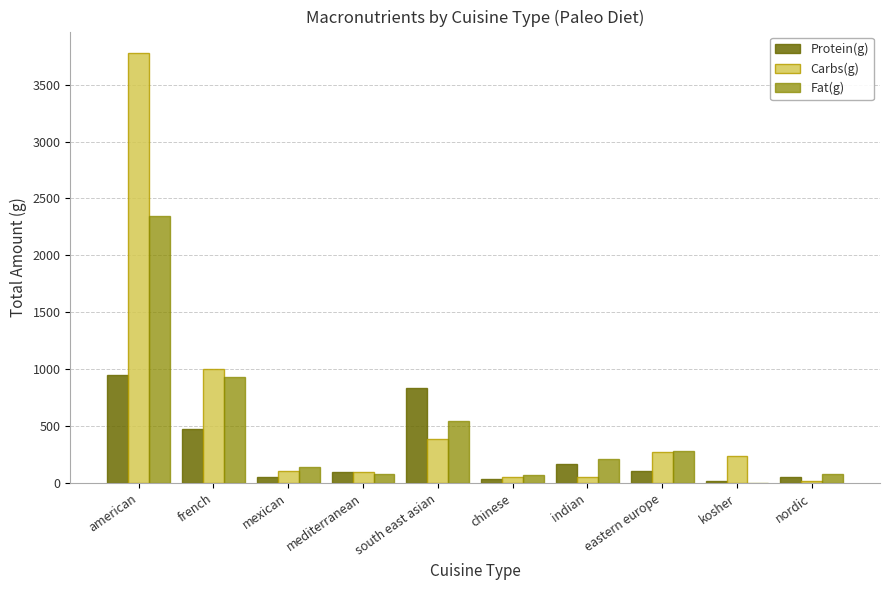

What is the difference between the Carbs(g) values at mexican and chinese?

50.4